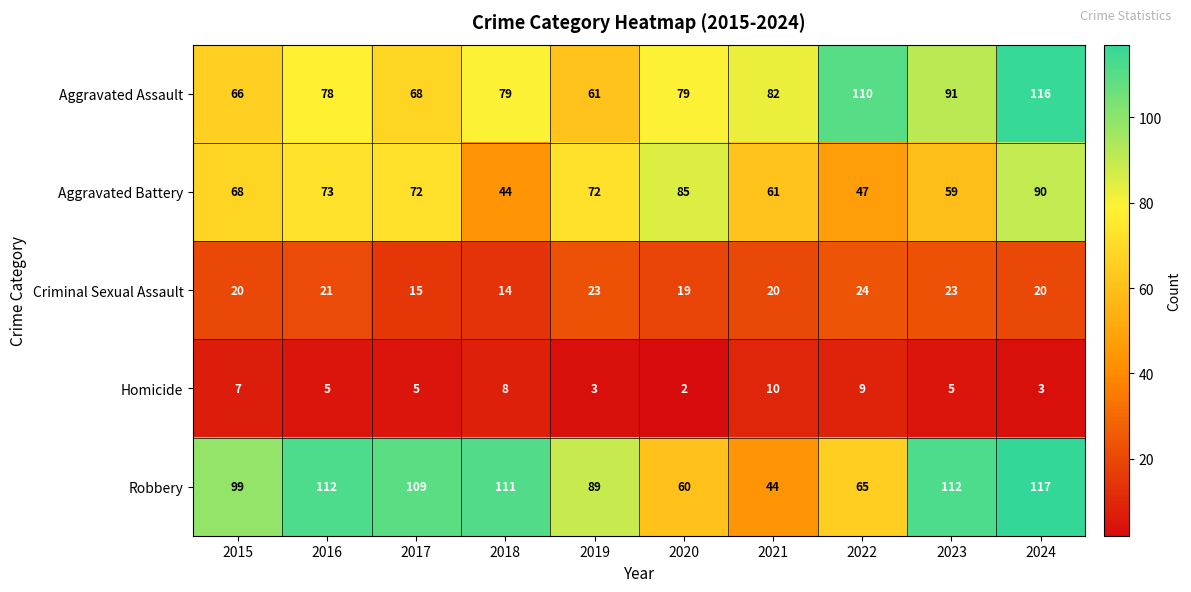

Which series has the largest range (max minus min)?

Robbery